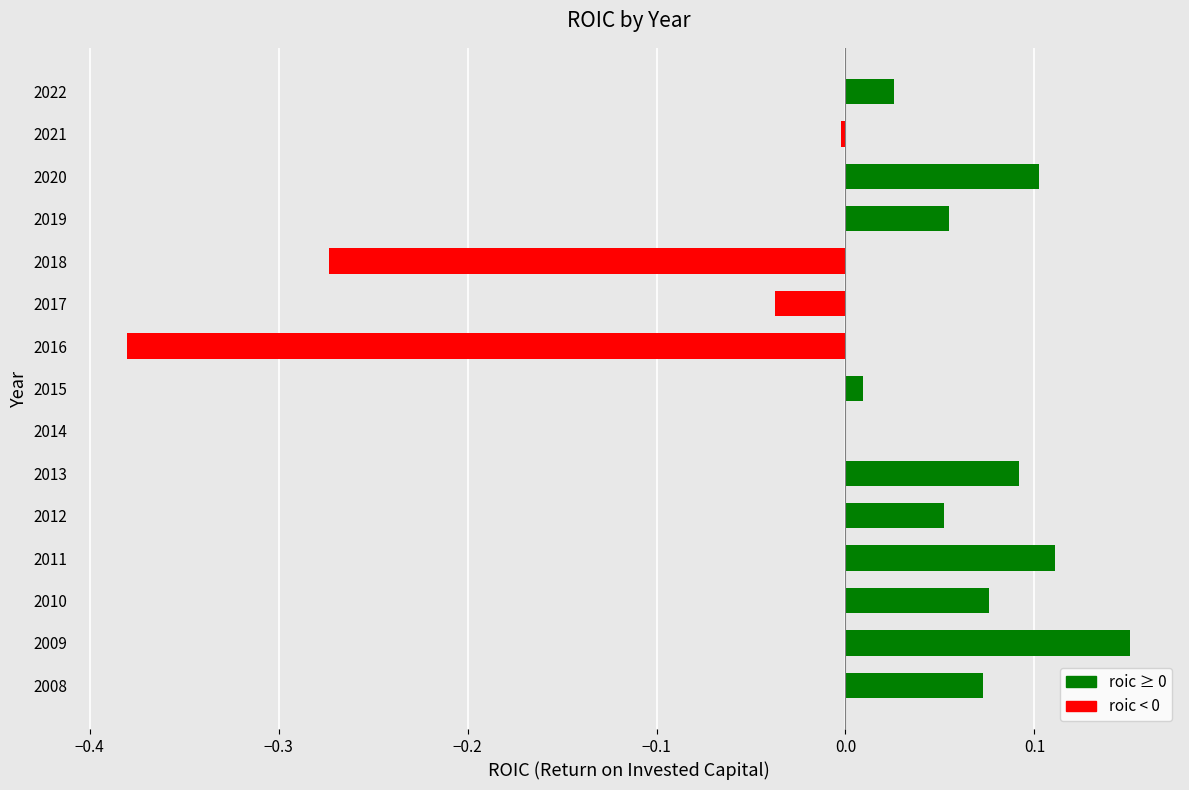

Count the number of categories in the chart.

15